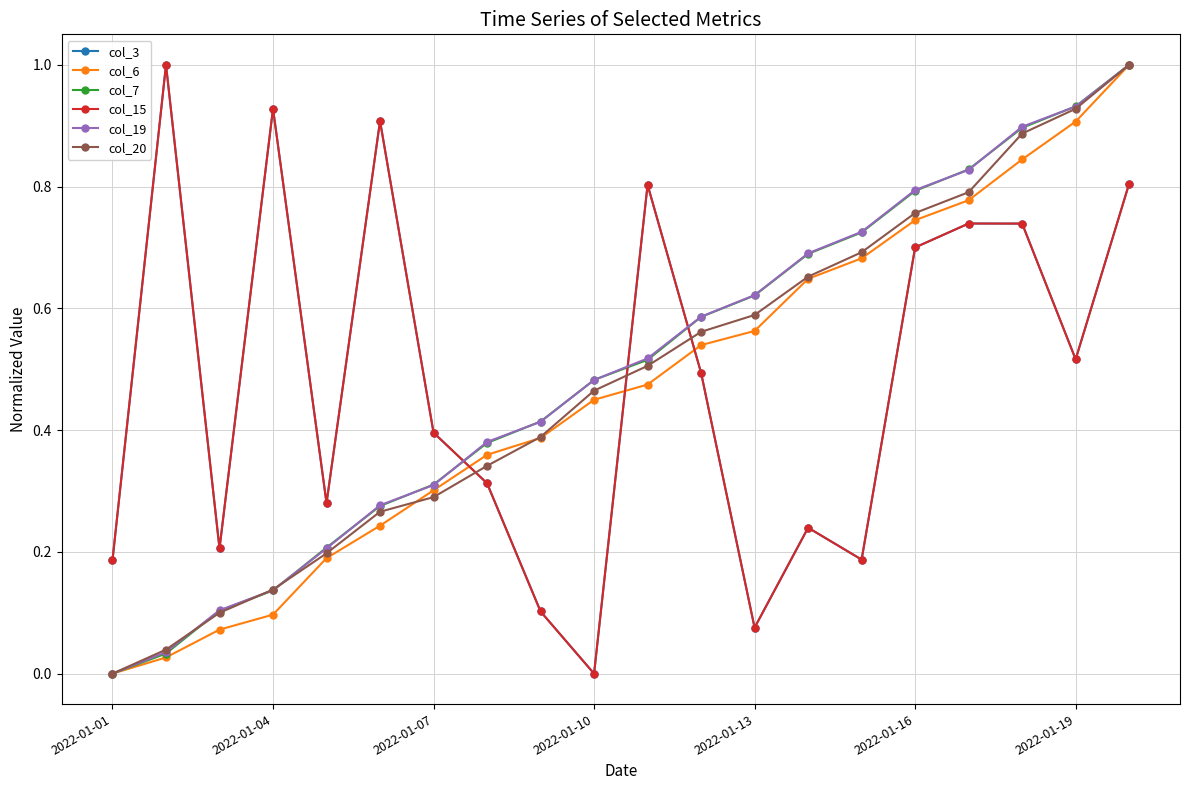

Is this an area chart (filled region under the line)?

No